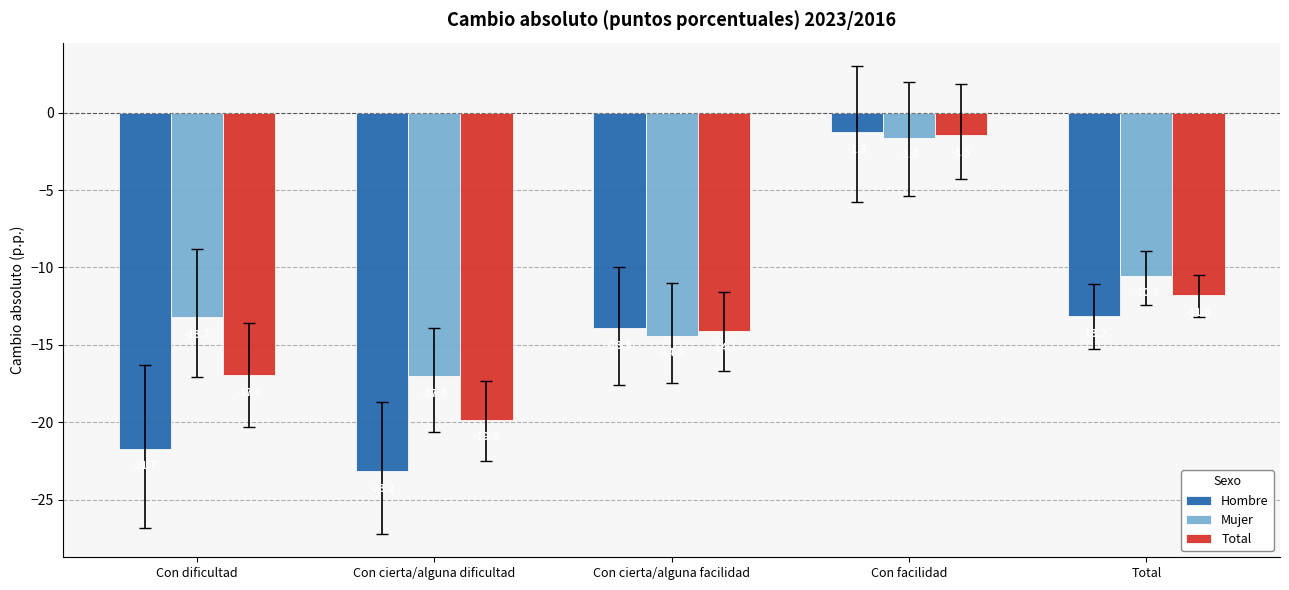

Reading left to right, extract all data points from this chart.

Hombre: Con dificultad=-21.7	Con cierta/alguna dificultad=-23.2	Con cierta/alguna facilidad=-13.9	Con facilidad=-1.3	Total=-13.2
Mujer: Con dificultad=-13.2	Con cierta/alguna dificultad=-17.0	Con cierta/alguna facilidad=-14.4	Con facilidad=-1.6	Total=-10.5
Total: Con dificultad=-17.0	Con cierta/alguna dificultad=-19.8	Con cierta/alguna facilidad=-14.1	Con facilidad=-1.5	Total=-11.8